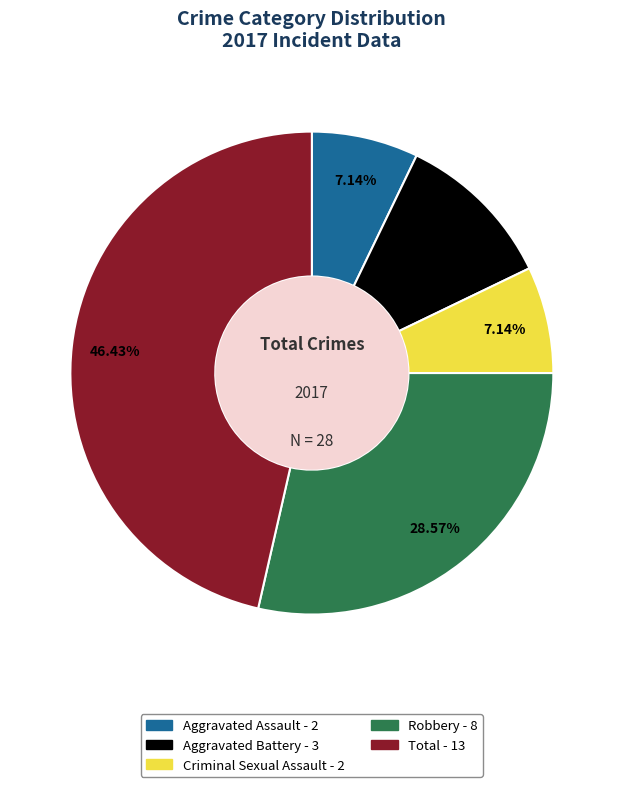

Which slice is the largest?

Total